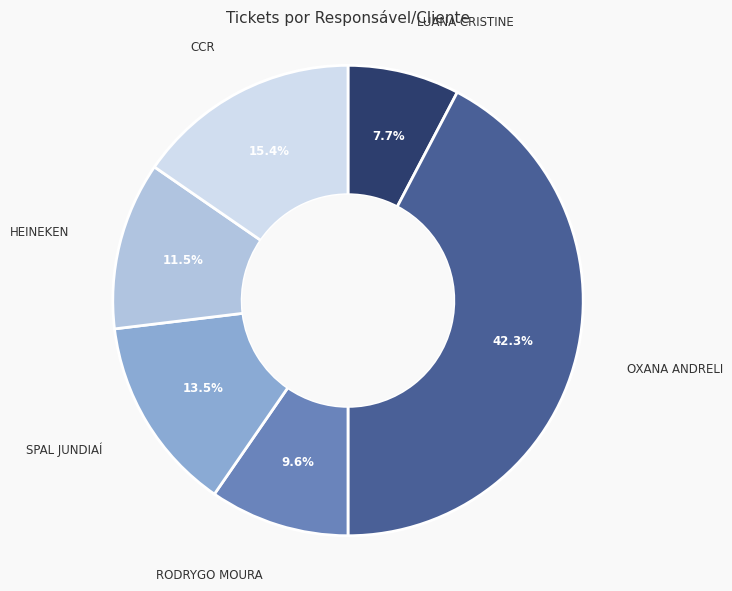

Is there a majority slice in this chart?

No